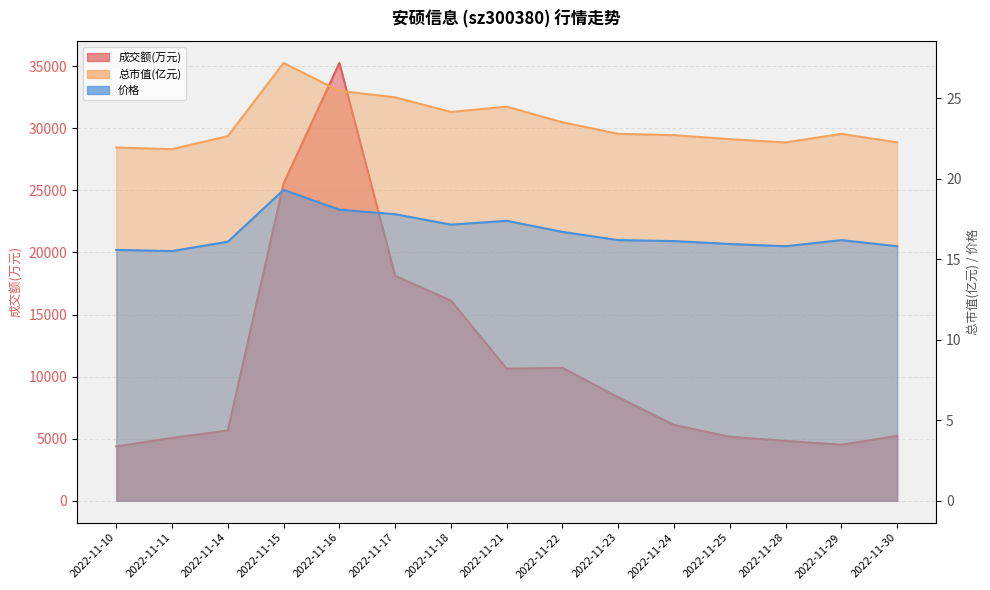

What is the spread (max minus min) of values at 2022-11-30?

5206.2